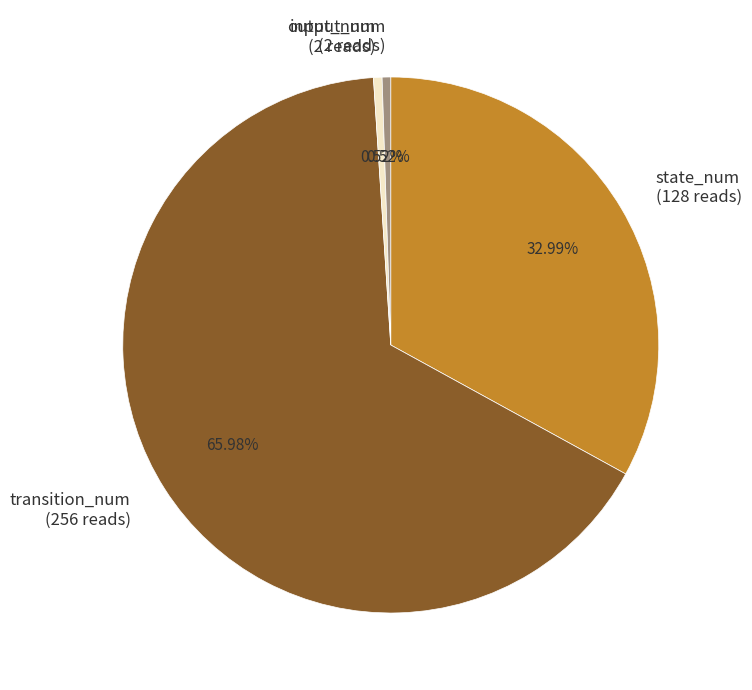

How many slices are in this pie chart?

4